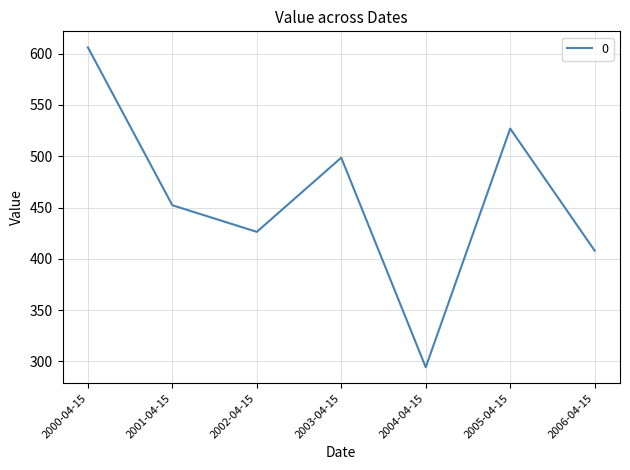

Reading left to right, what are all the values shown in this chart?

2000-04-15=606.2	2001-04-15=452.3	2002-04-15=426.3	2003-04-15=498.7	2004-04-15=294.4	2005-04-15=527.0	2006-04-15=408.0